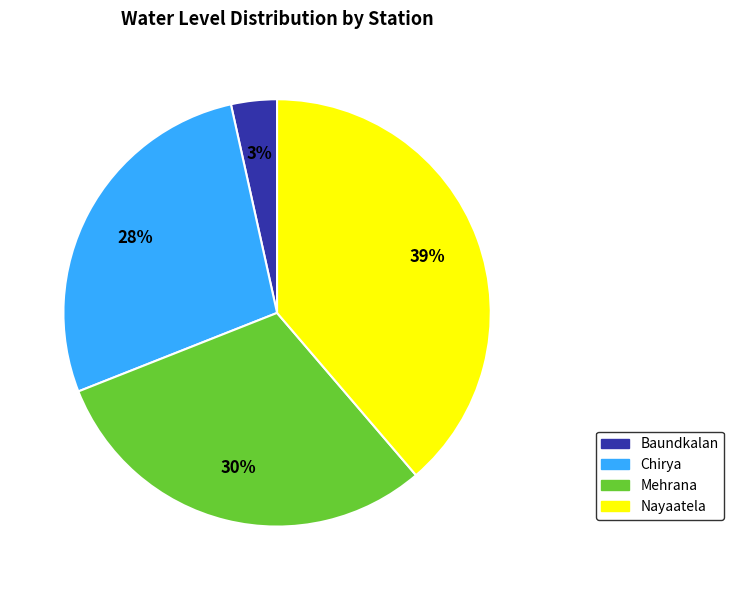

Does Mehrana represent more than half of the total?

No